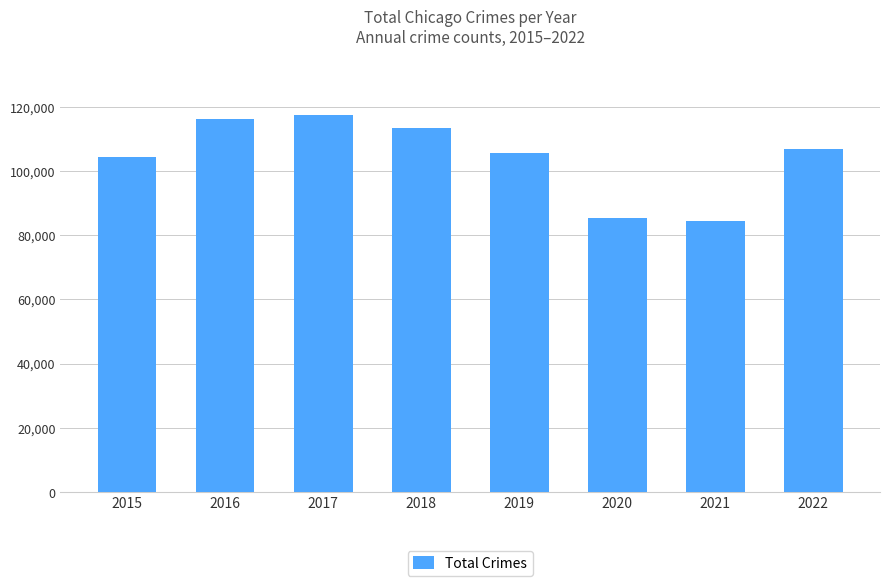

Does the chart contain stacked bars?

No